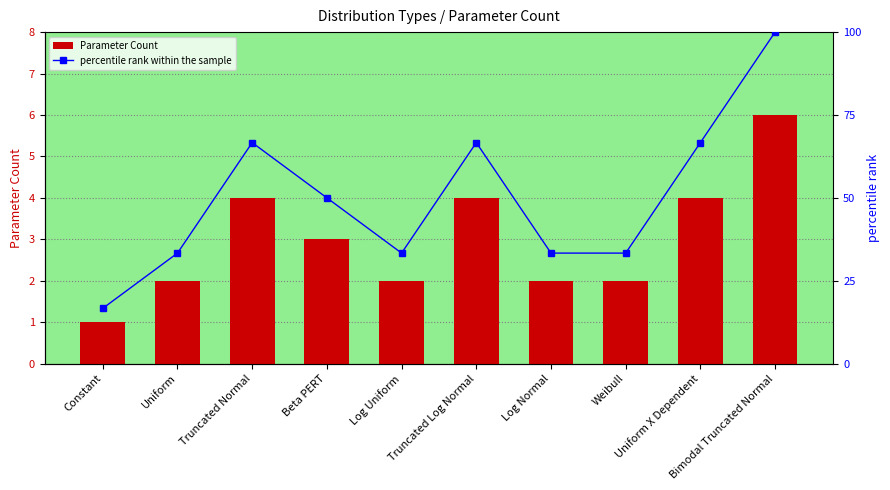

How many values in the Parameter Count series exceed 3?

4